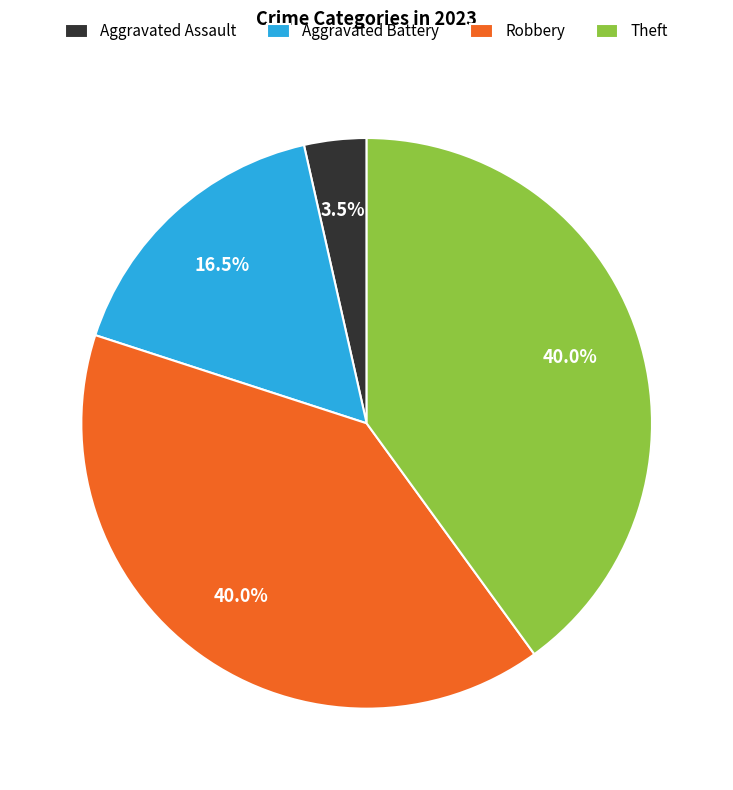

What is the smallest slice in the pie chart?

Aggravated Assault